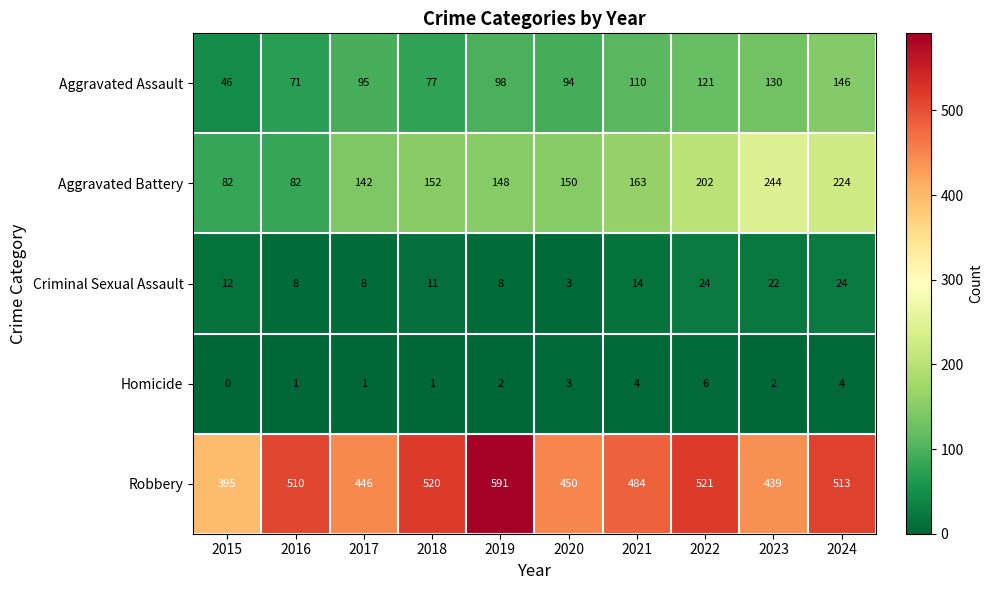

Which category has the highest value across all series?

2019